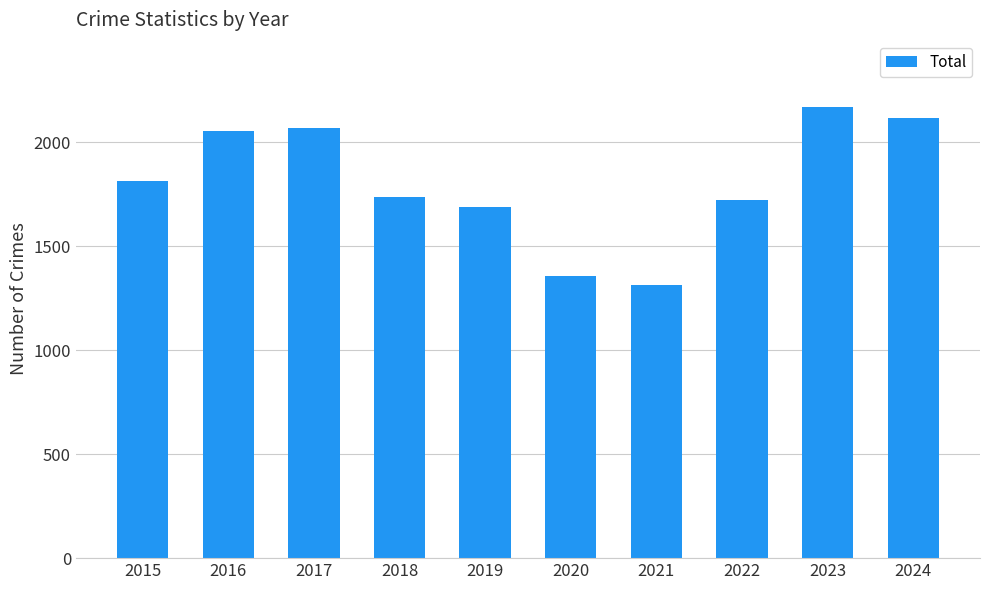

How many values are below 1812?

5